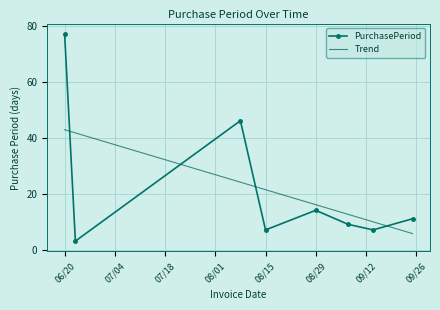

What is the value of the 5th point from the left?

14